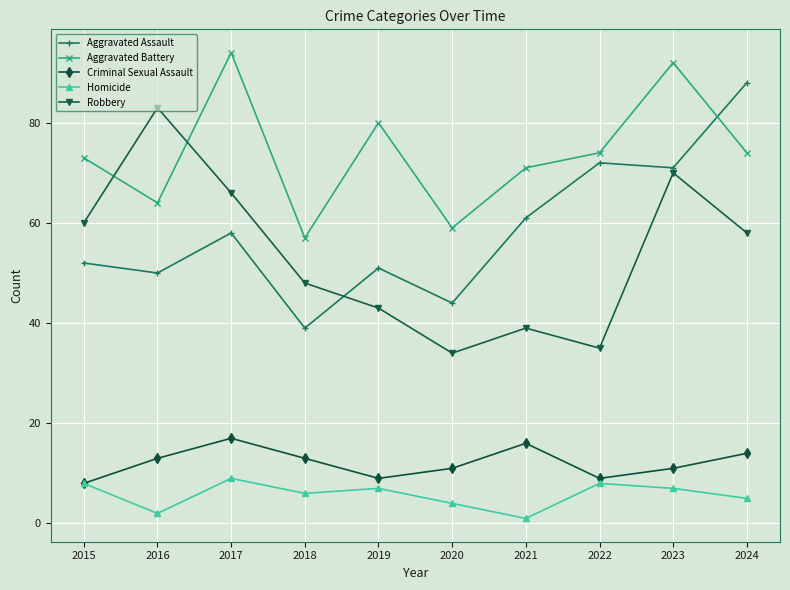

Reading left to right, what are all the values shown in this chart?

Aggravated Assault: 2015=52	2016=50	2017=58	2018=39	2019=51	2020=44	2021=61	2022=72	2023=71	2024=88
Aggravated Battery: 2015=73	2016=64	2017=94	2018=57	2019=80	2020=59	2021=71	2022=74	2023=92	2024=74
Criminal Sexual Assault: 2015=8	2016=13	2017=17	2018=13	2019=9	2020=11	2021=16	2022=9	2023=11	2024=14
Homicide: 2015=8	2016=2	2017=9	2018=6	2019=7	2020=4	2021=1	2022=8	2023=7	2024=5
Robbery: 2015=60	2016=83	2017=66	2018=48	2019=43	2020=34	2021=39	2022=35	2023=70	2024=58